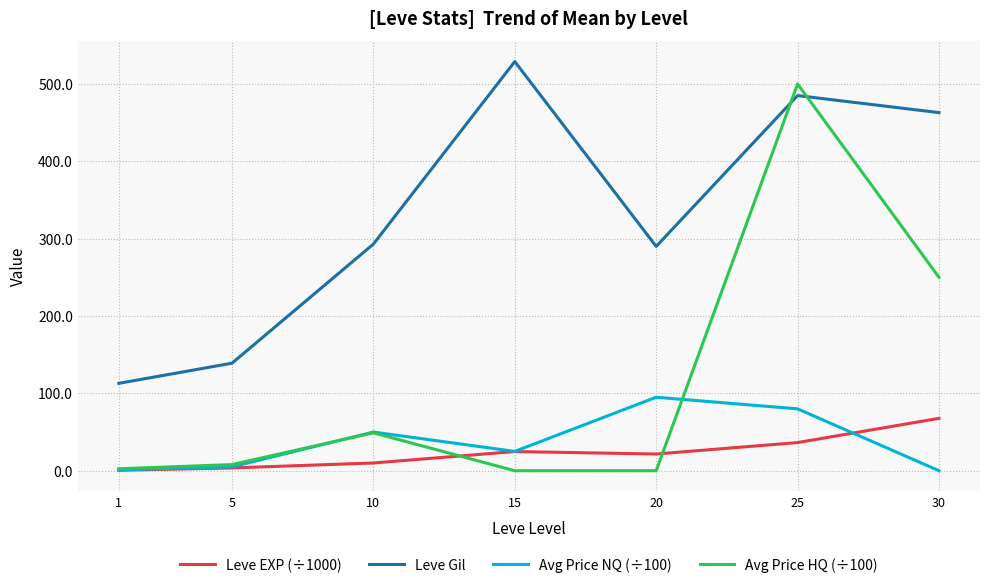

The value of Leve Gil at 15 is 144.9. True or false?

False